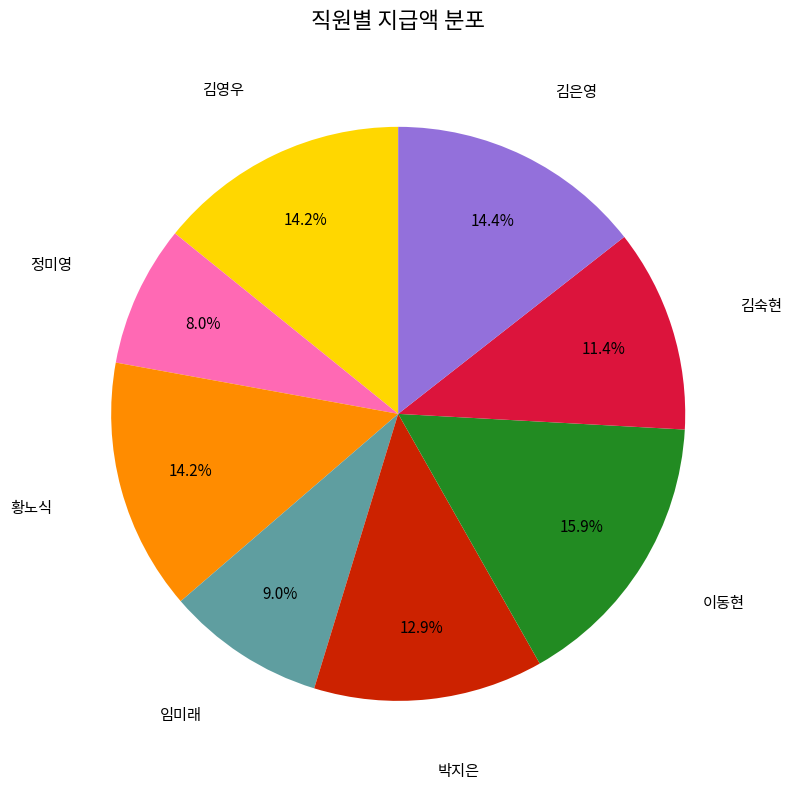

Is the sum of 임미래 and 황노식 greater than half?

No